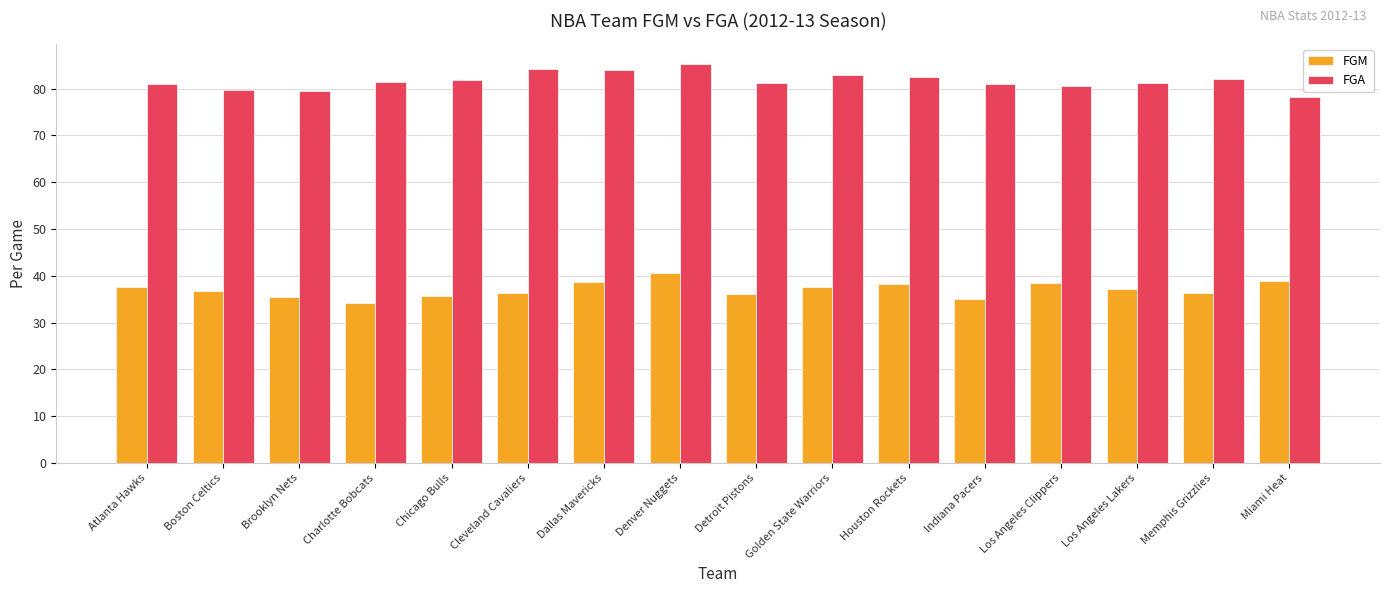

At how many categories does at least one series exceed 52?

16